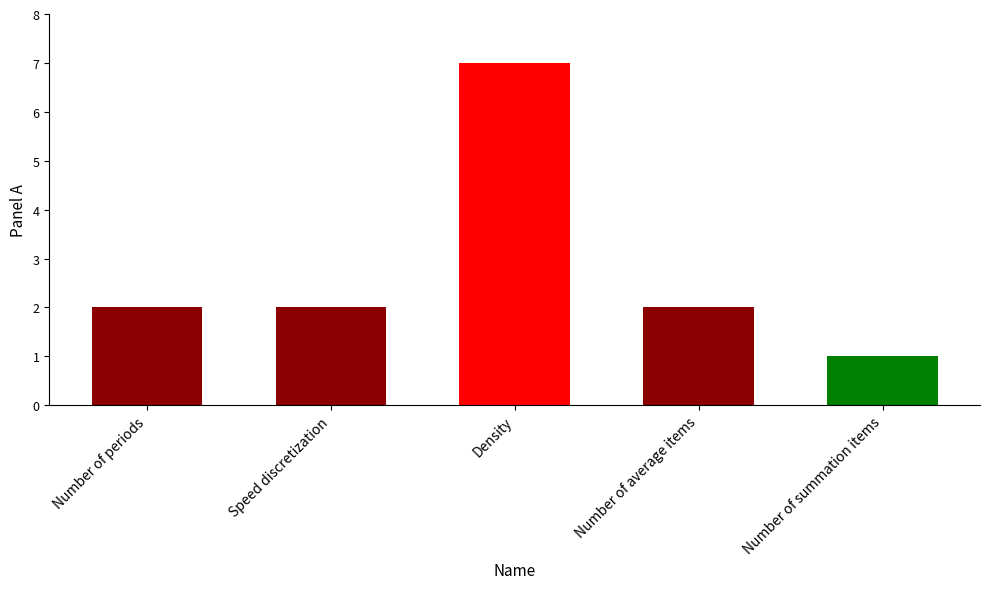

What is the label of the 5th bar from the right?

Number of periods